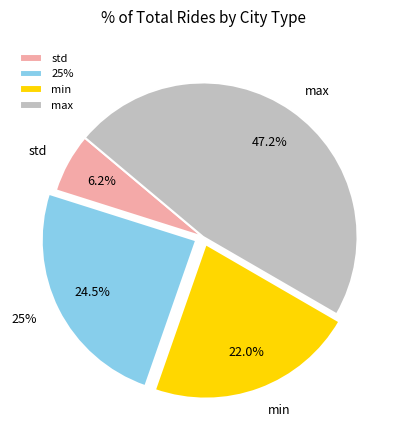

How many slices are in this pie chart?

4